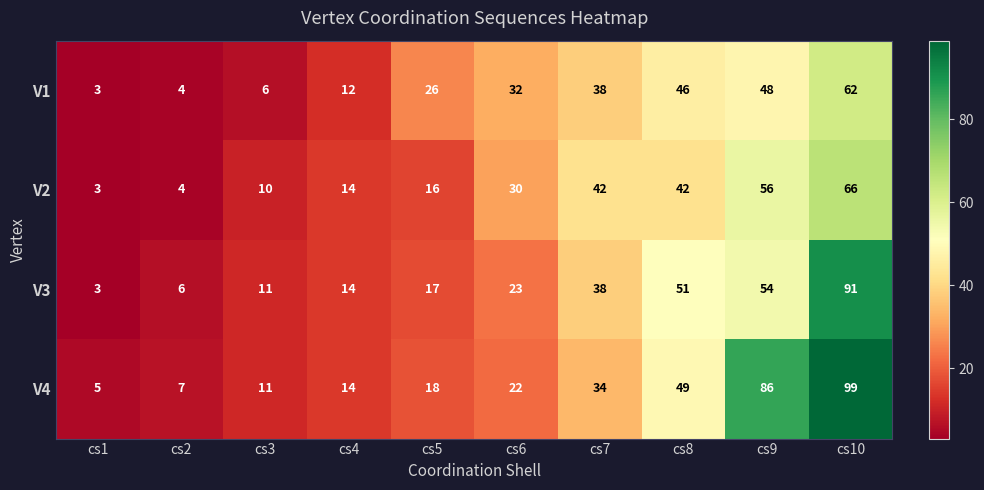

List the series in order of their peak value, highest first.

V4, V3, V2, V1